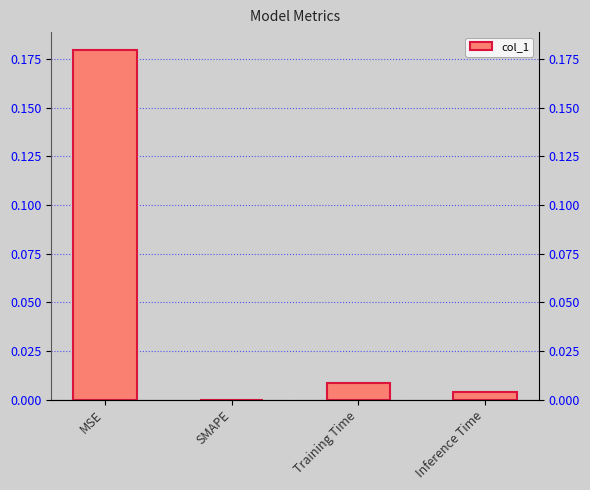

What is the change in value from MSE to Inference Time?

-0.2